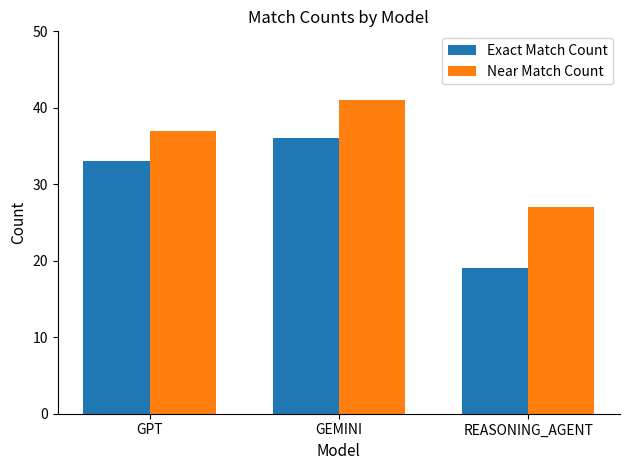

At how many categories does at least one series exceed 39?

1